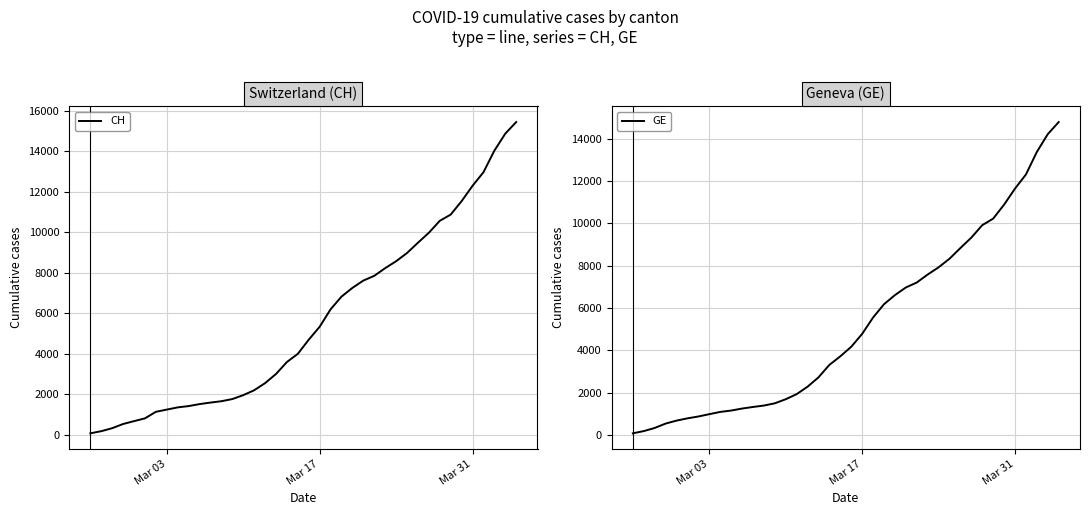

Is the value of CH at 14 greater than the value of GE at 27?

No